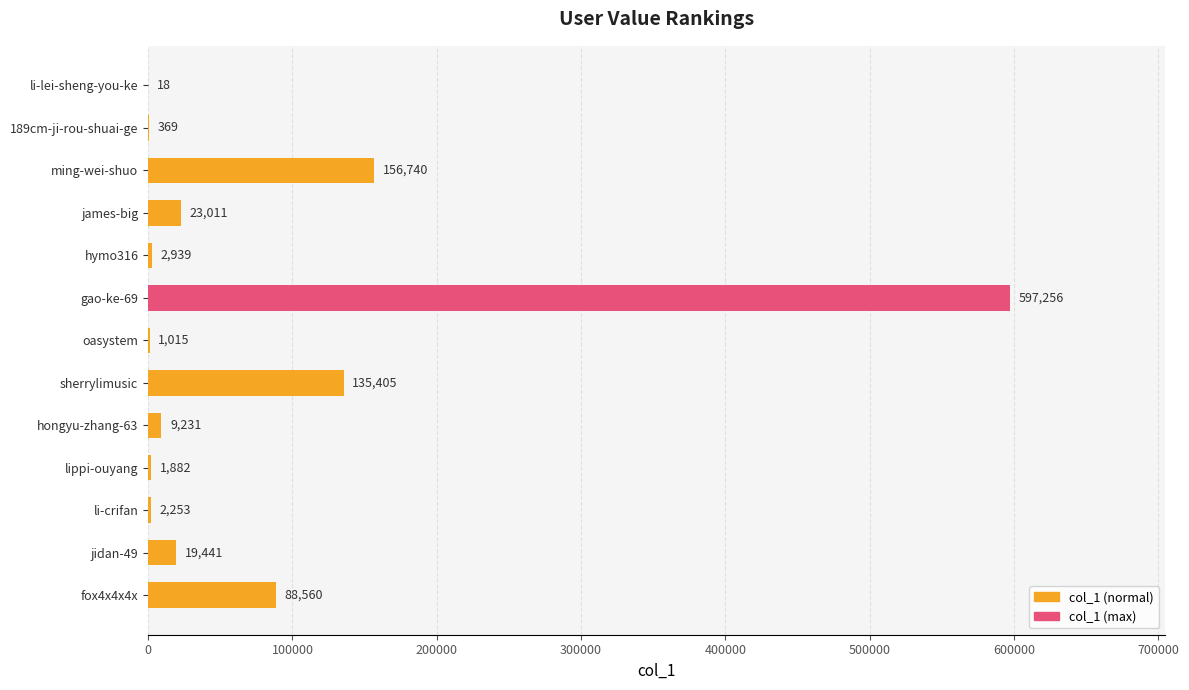

What is the greatest value displayed?

597256